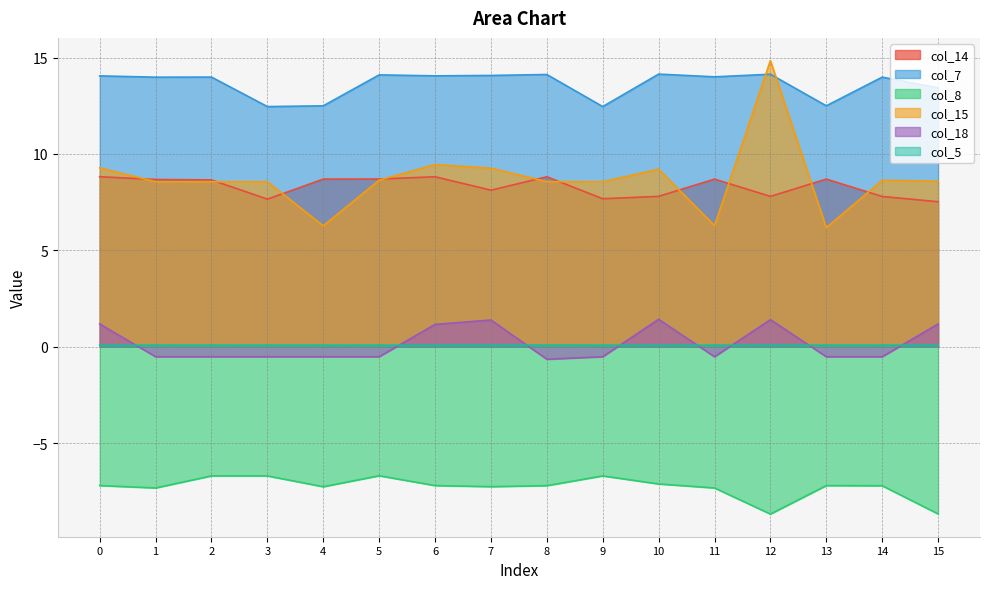

At which category does the chart reach its peak across all series?

12